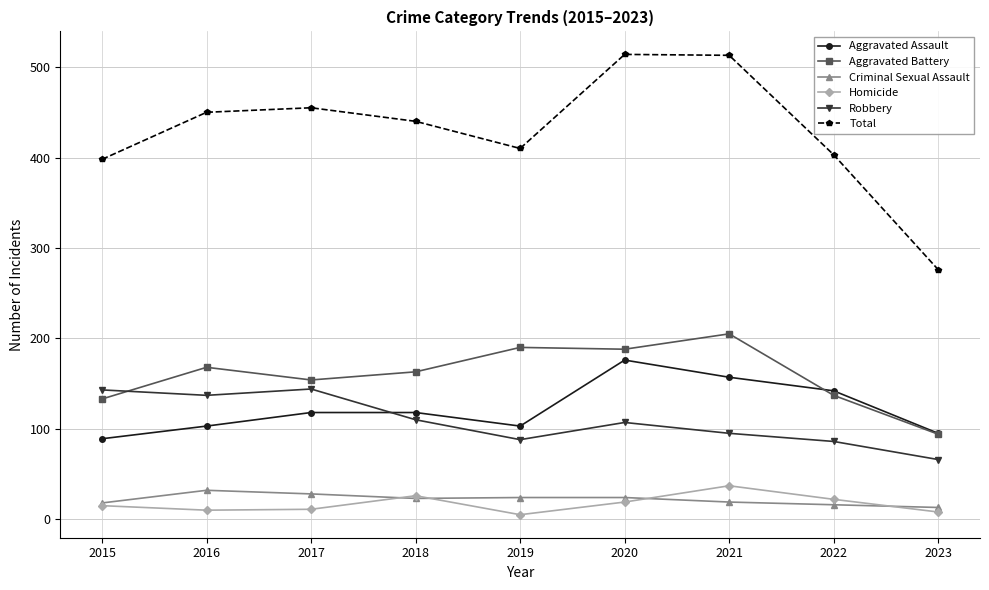

How many times do Robbery and Aggravated Assault cross each other?

1